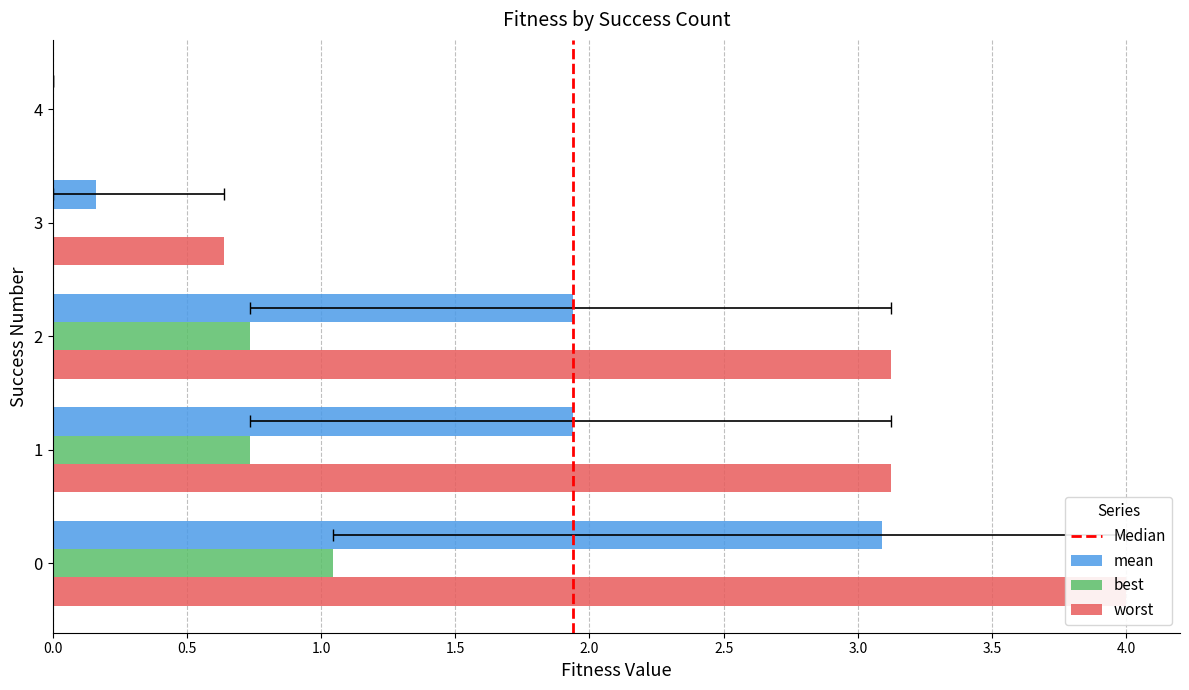

How many data points in worst are above 3?

3